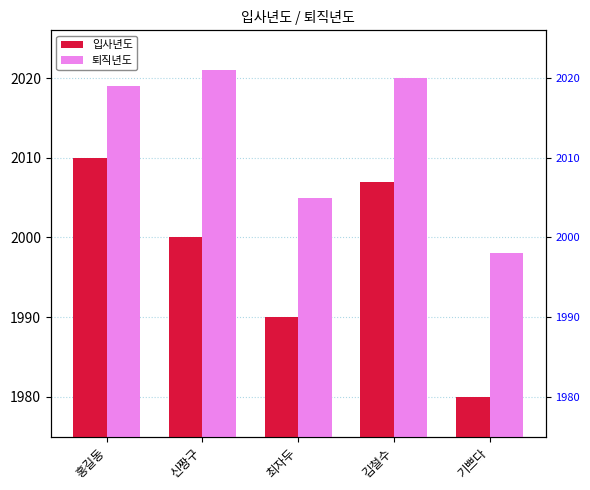

What value does the 퇴직년도 series have at 김철수, to the nearest 10?

2020